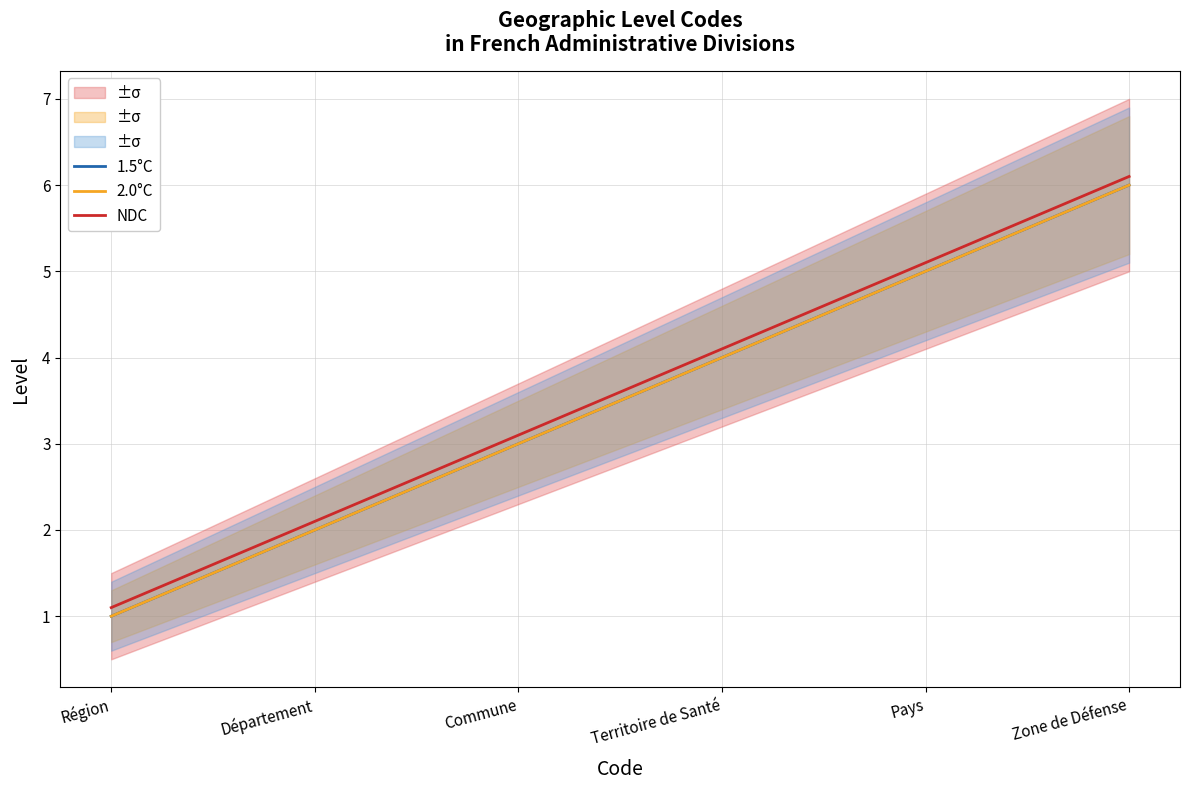

True or false: 1.5°C has more than 0 points higher than both neighbors.

False